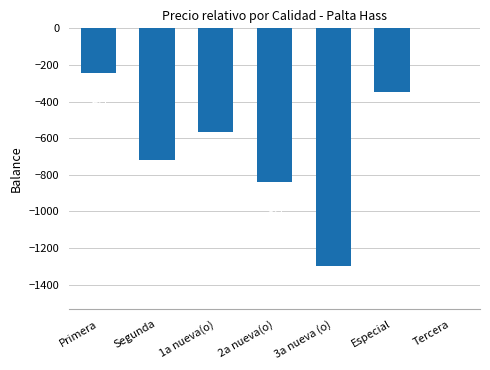

Are the bars horizontal?

No